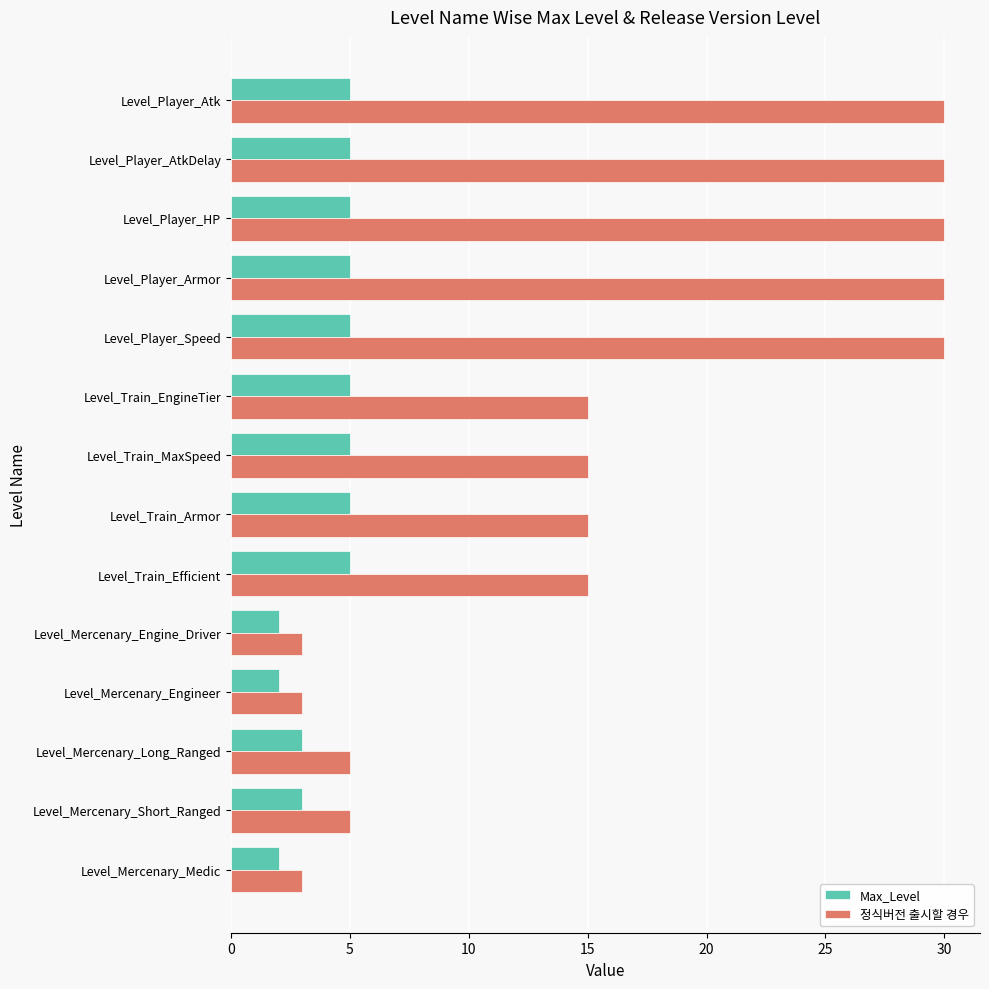

True or false: 정식버전 출시할 경우 has a value of 1 at Level_Mercenary_Long_Ranged.

False